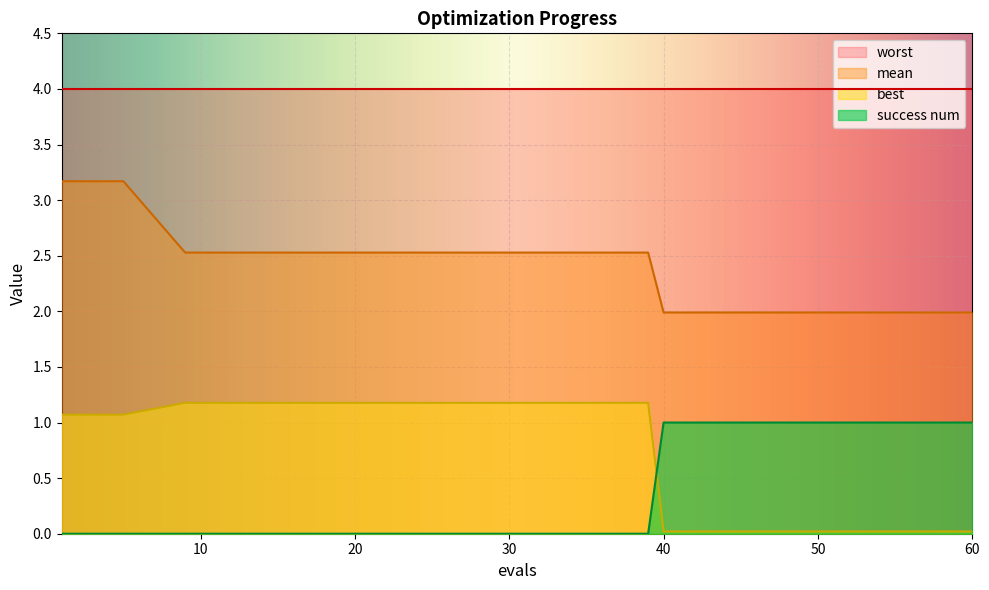

What are all the series names shown in the legend?

worst, mean, best, success num